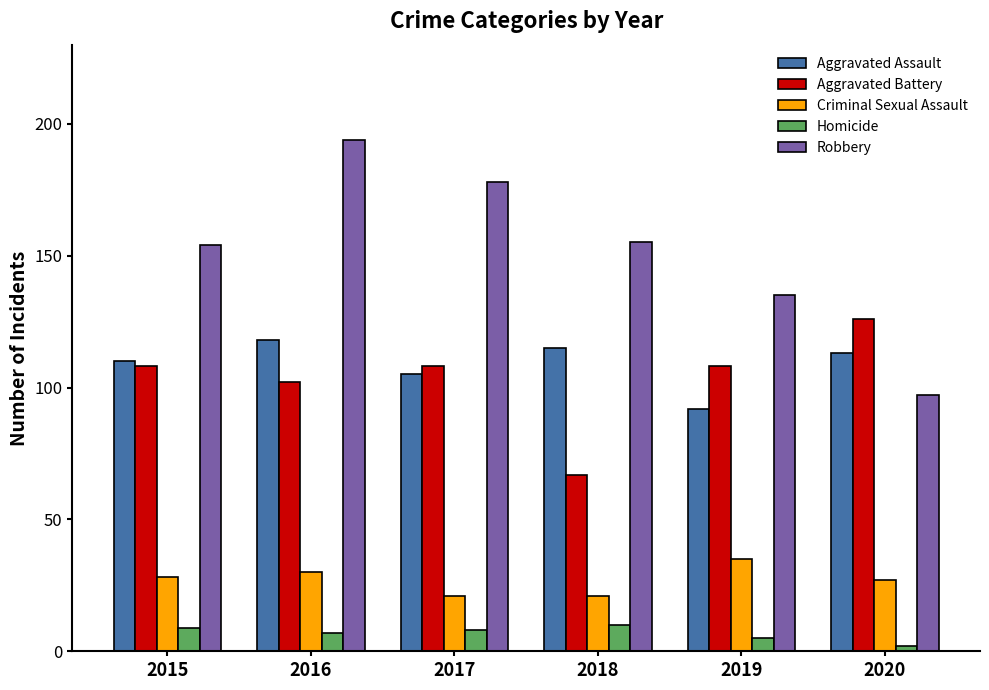

List the series in order of their peak value, lowest first.

Homicide, Criminal Sexual Assault, Aggravated Assault, Aggravated Battery, Robbery